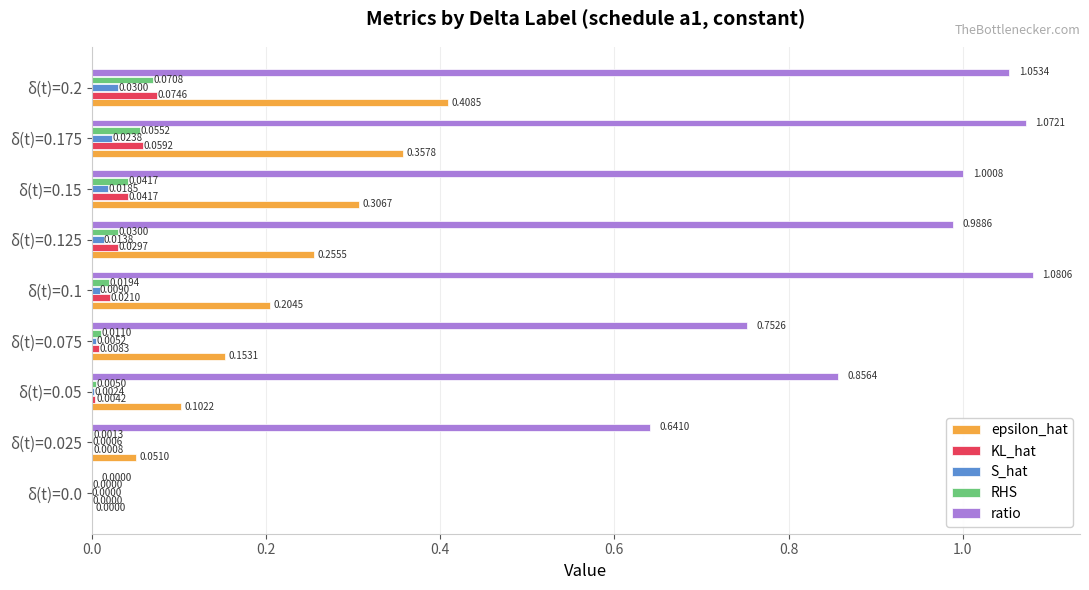

At which category is the sum across all series the highest?

δ(t)=0.2